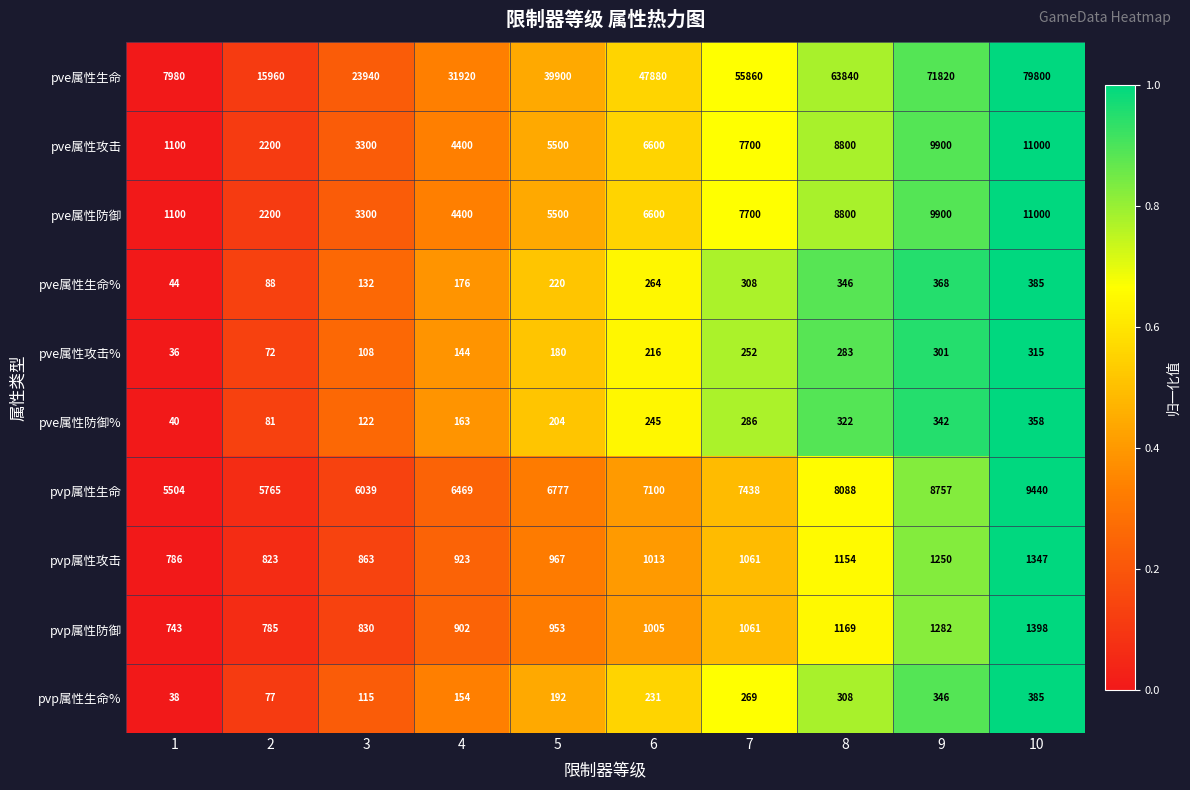

What is the spread (max minus min) of values at 5?

39720